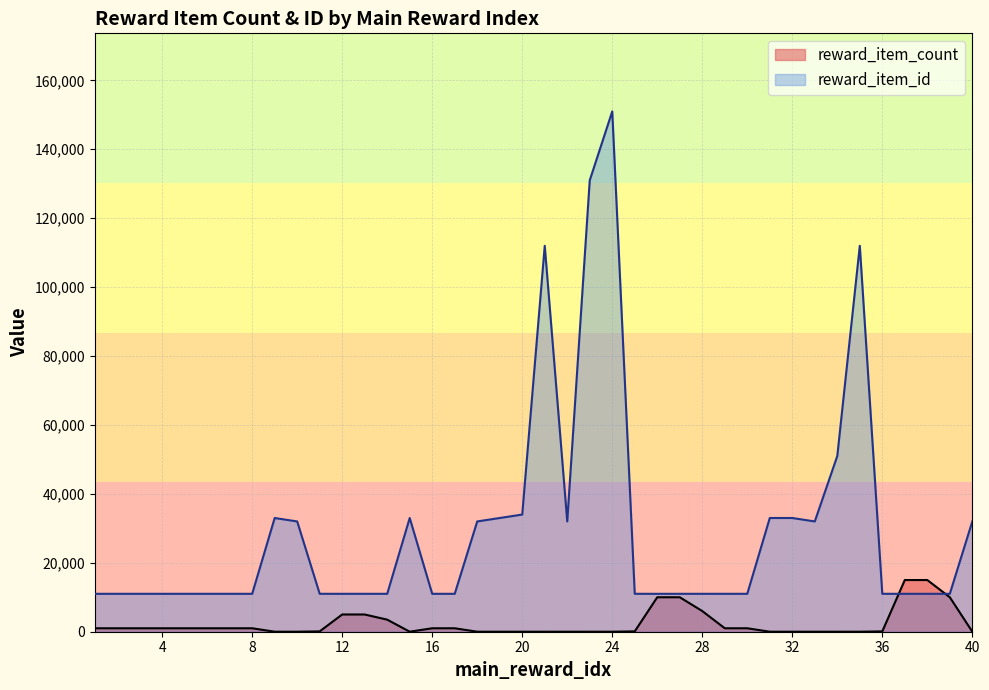

What is the total value across all series at 21?

112002